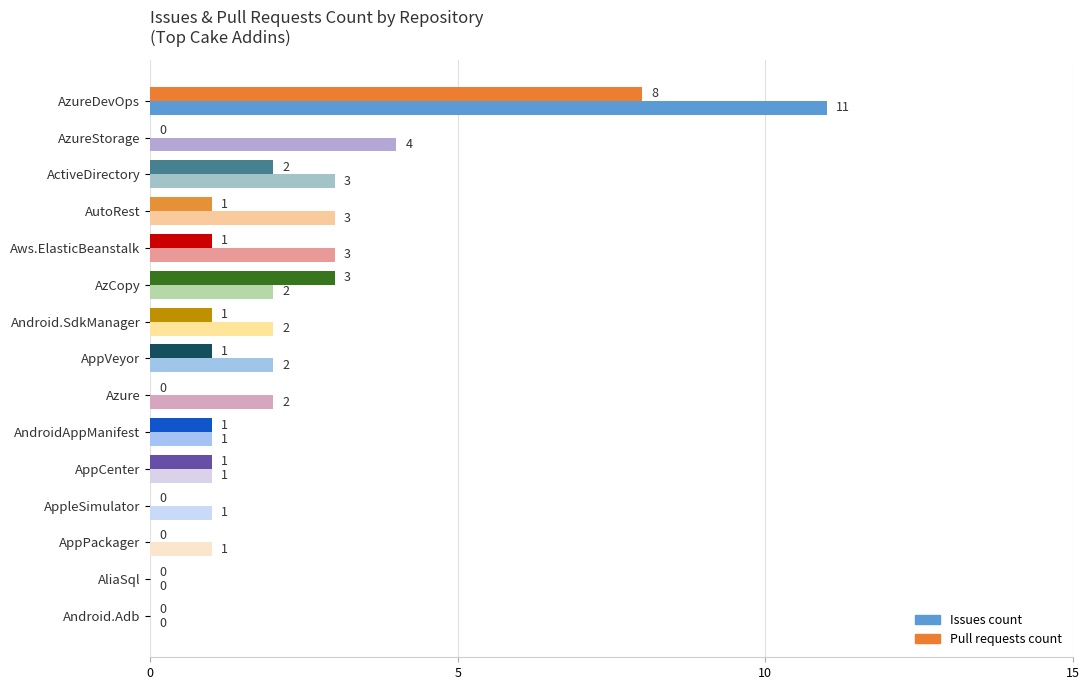

How many distinct data groups are displayed?

2